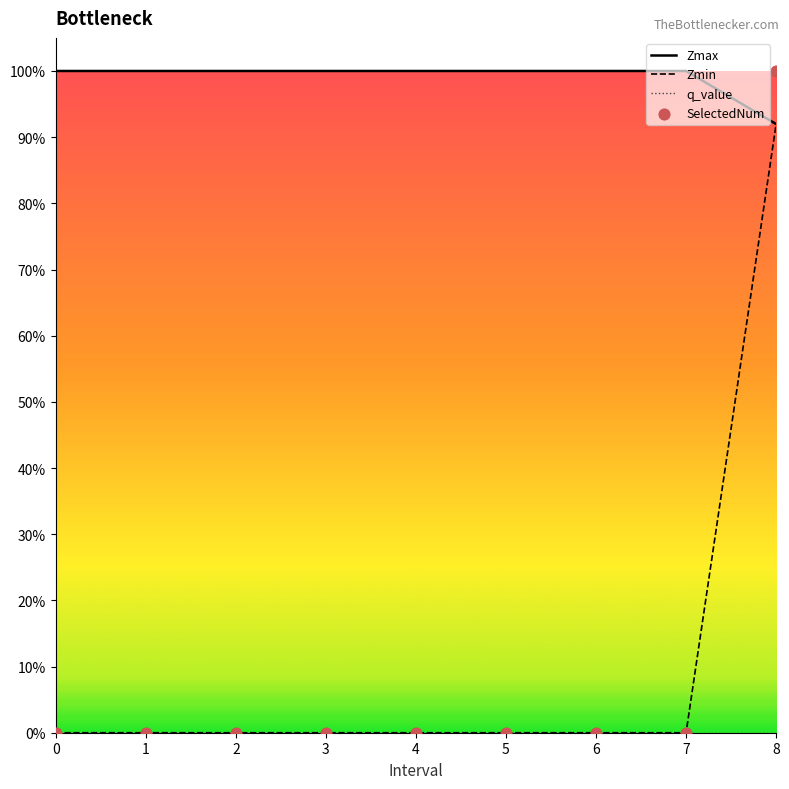

Which series contains the lowest Y value?

Zmin